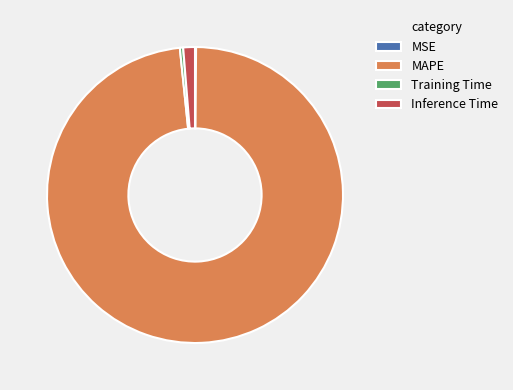

True or false: Training Time accounts for 0% of the total.

True